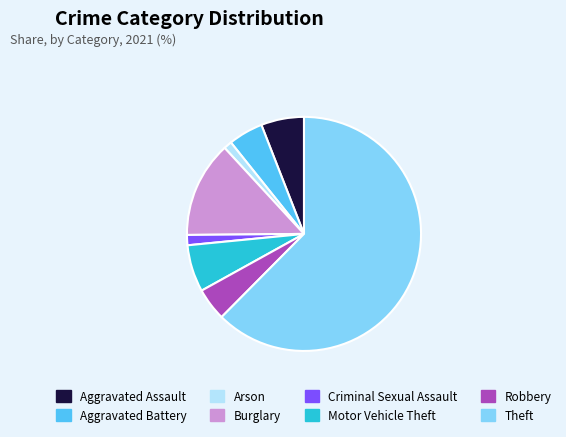

Approximately how many times larger is the value at Burglary compared to Aggravated Battery?

2.8